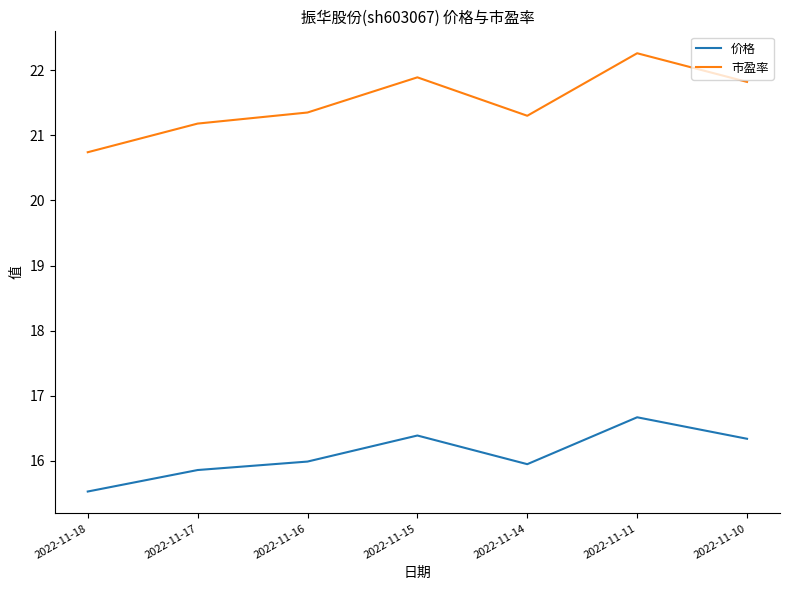

How many categories are shown in the chart?

7